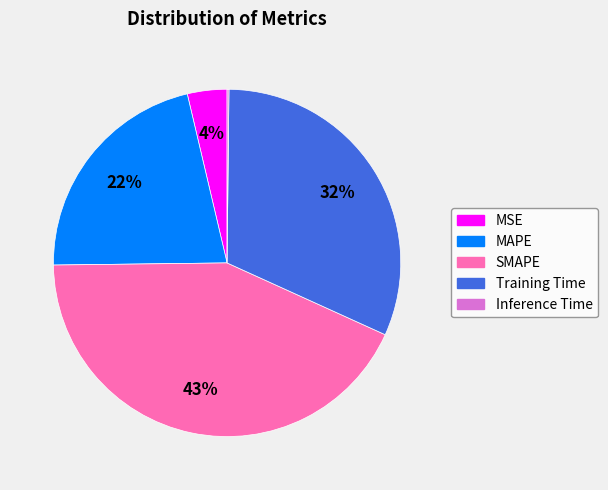

Is it true that MSE is 4% of the pie?

True